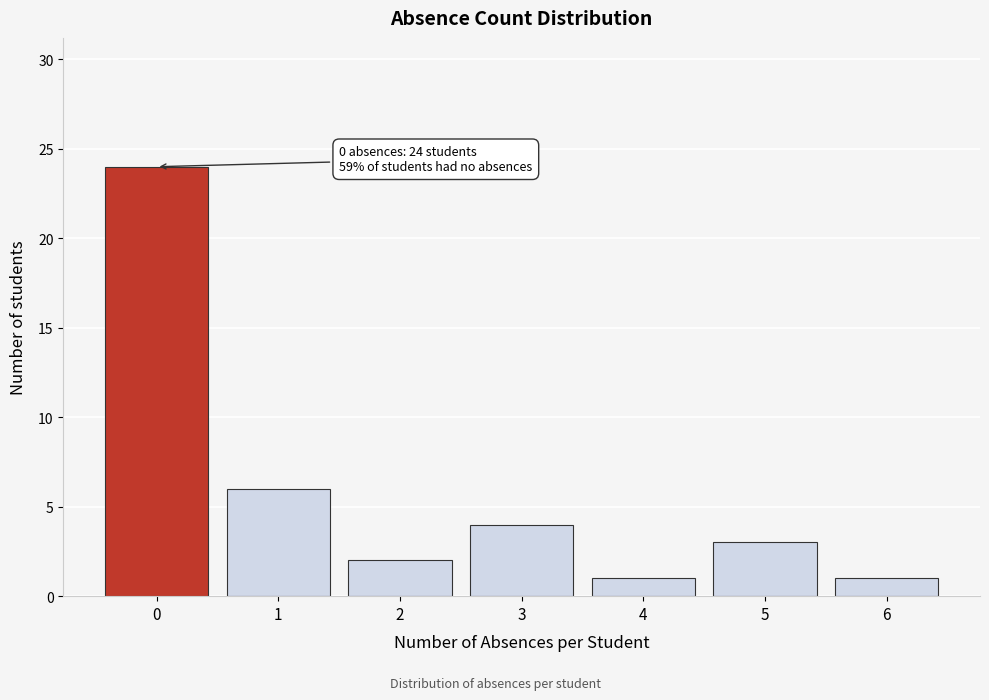

Reading right to left, list all the values displayed in this chart.

1	3	1	4	2	6	24